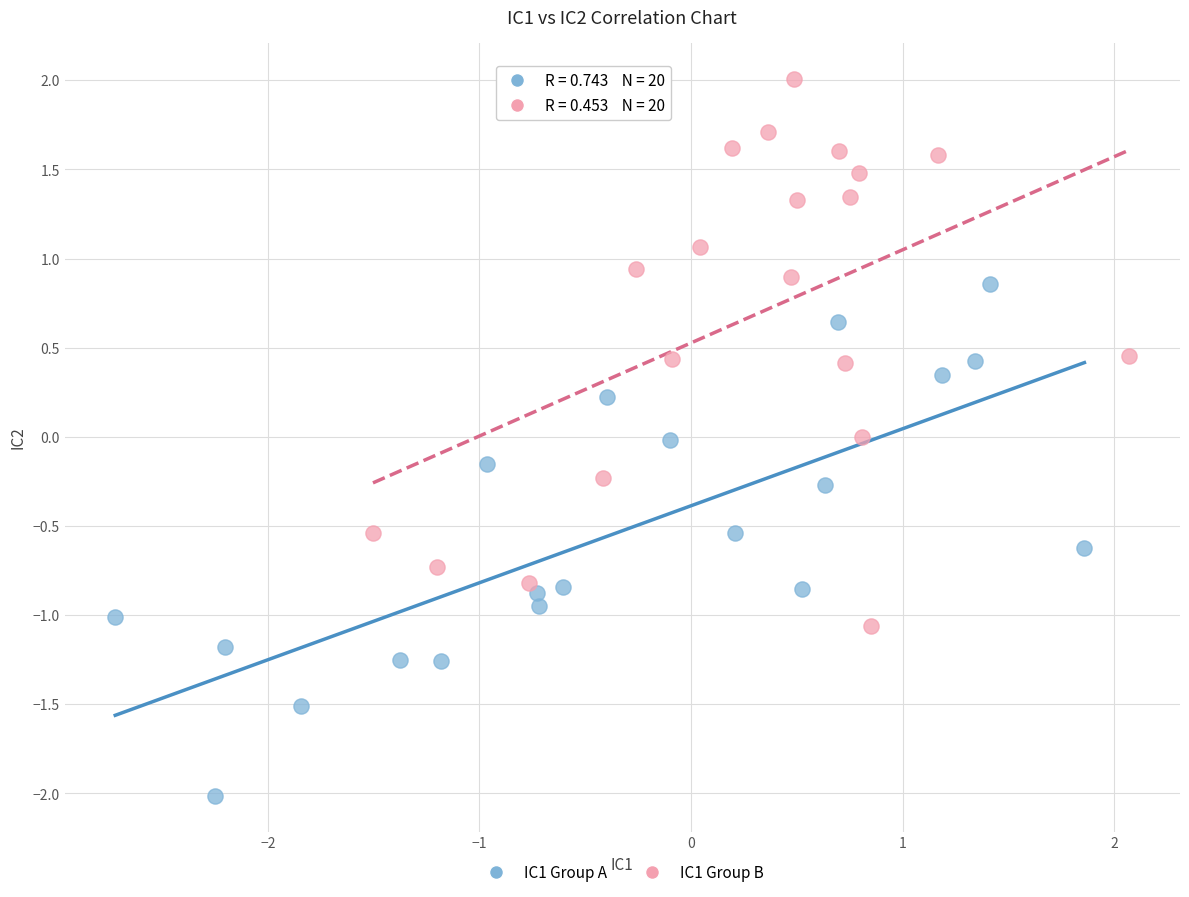

What are all the series names shown in the legend?

IC1 Group A, IC1 Group B